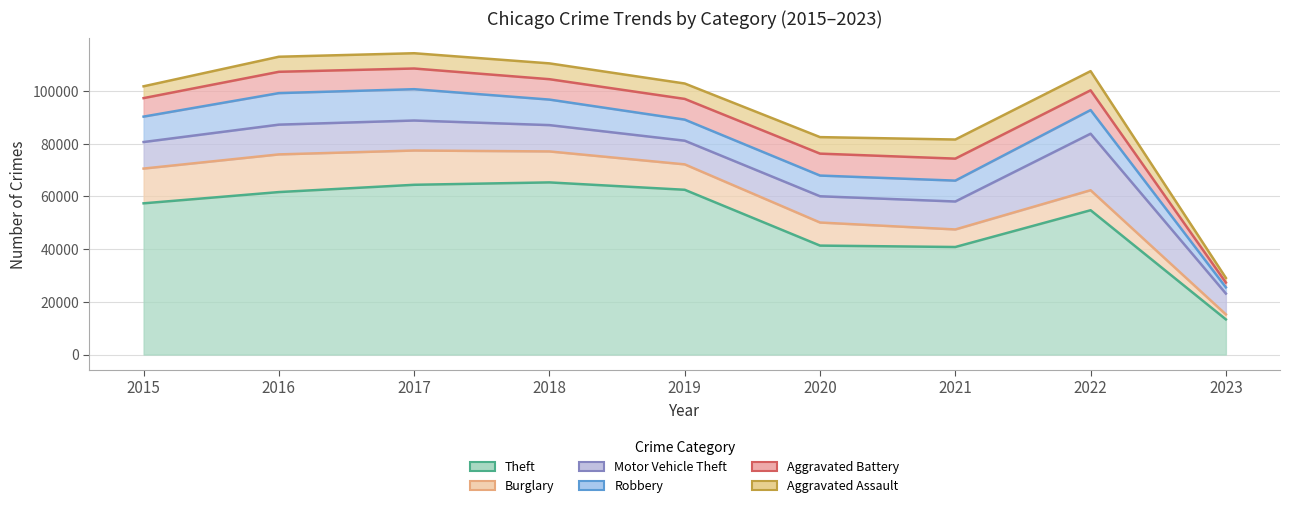

What is the greatest value displayed?

65286